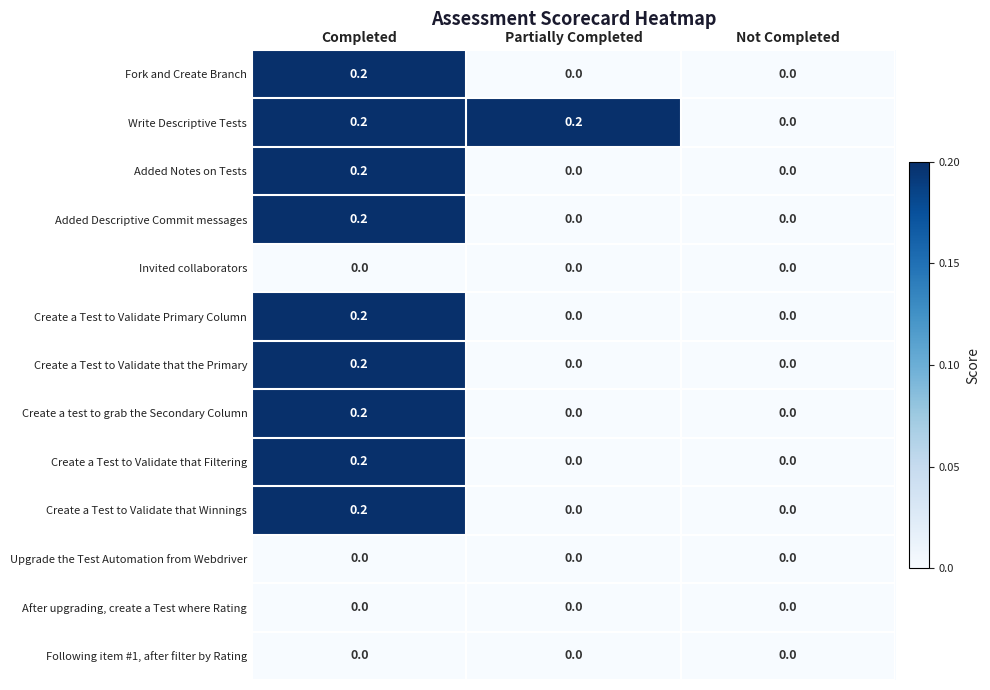

How many data points does each series have?

3